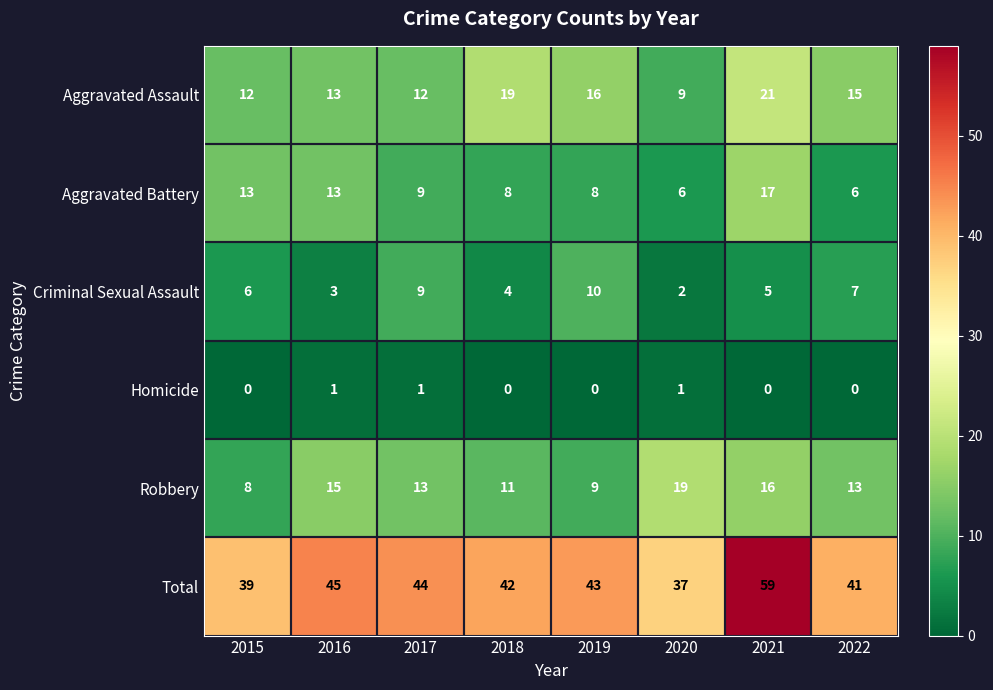

At which label does Aggravated Battery first exceed 9?

2015